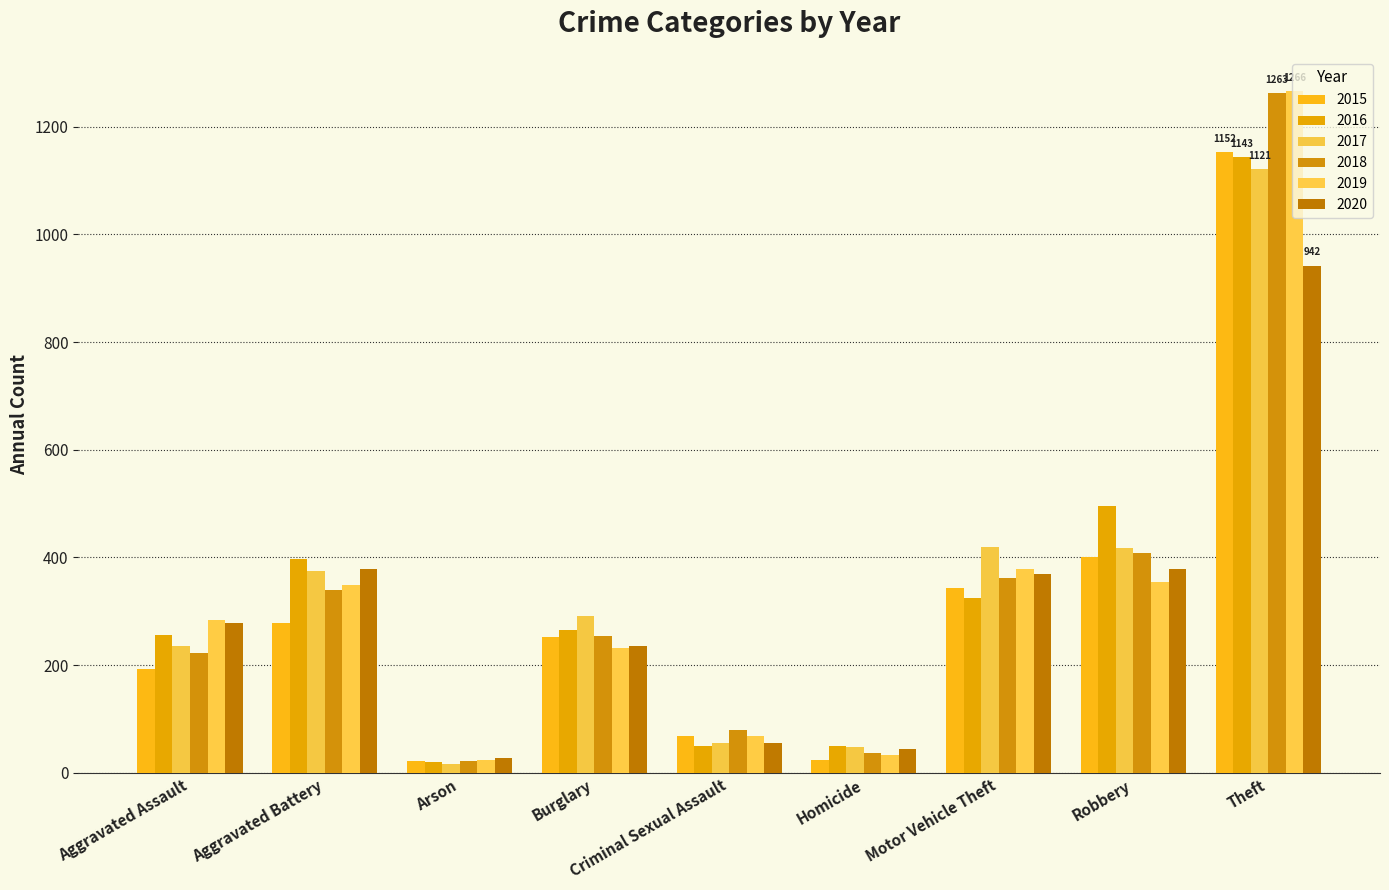

What is the difference between the 2019 values at Motor Vehicle Theft and Homicide?

345